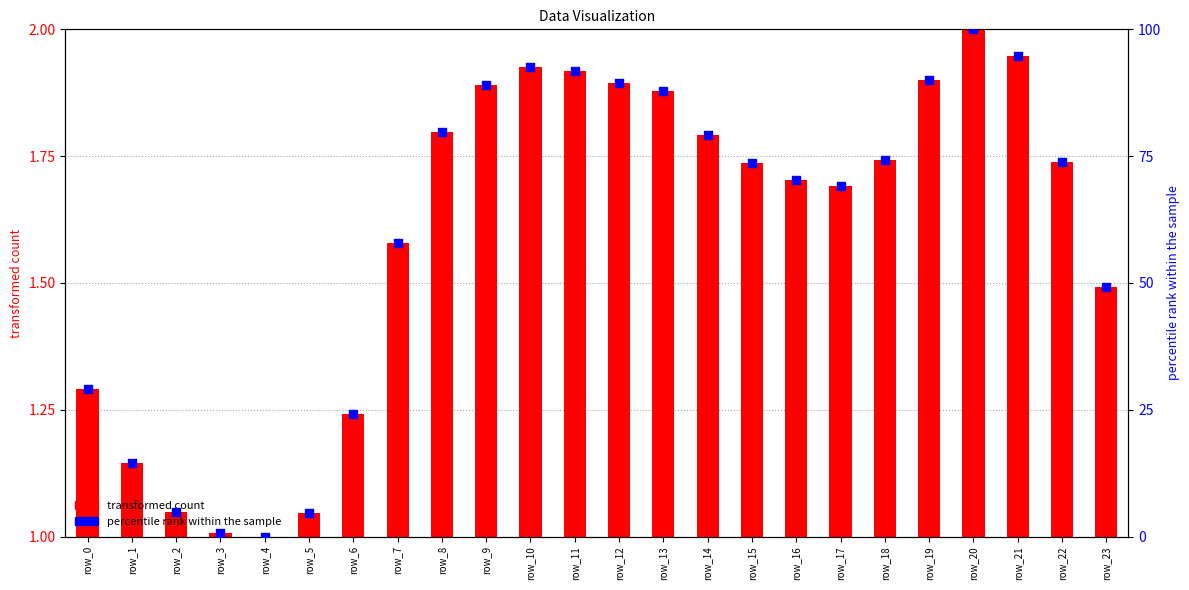

What are all the series names shown in the legend?

transformed count, percentile rank within the sample